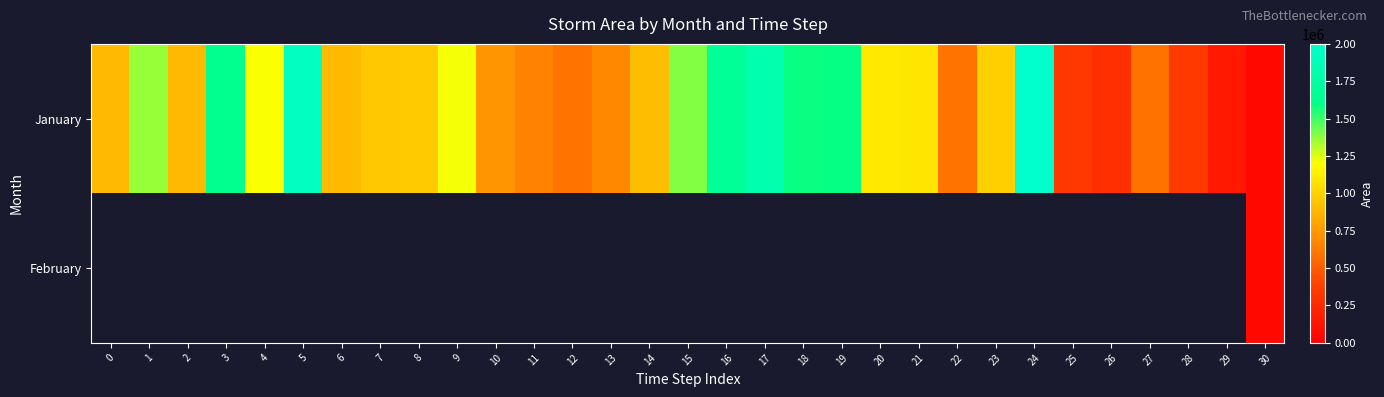

The January series shows 1090625.0 at 21. True or false?

True